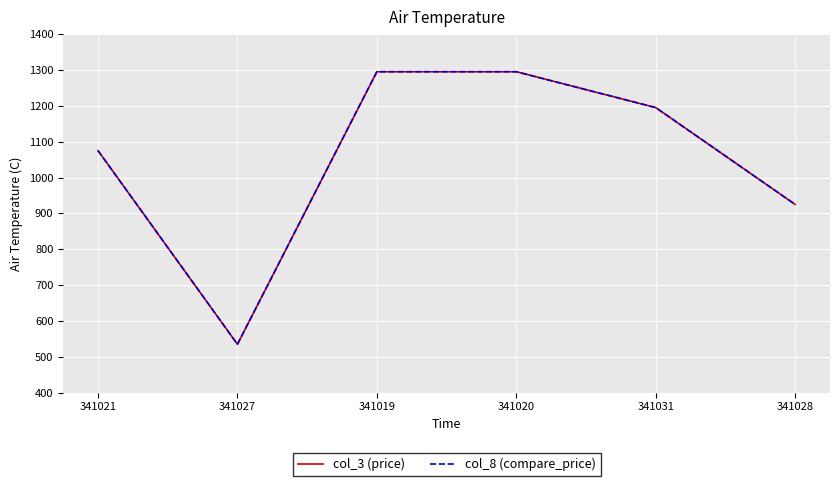

Count the col_8 (compare_price) values in the range 925 to 1295.

5